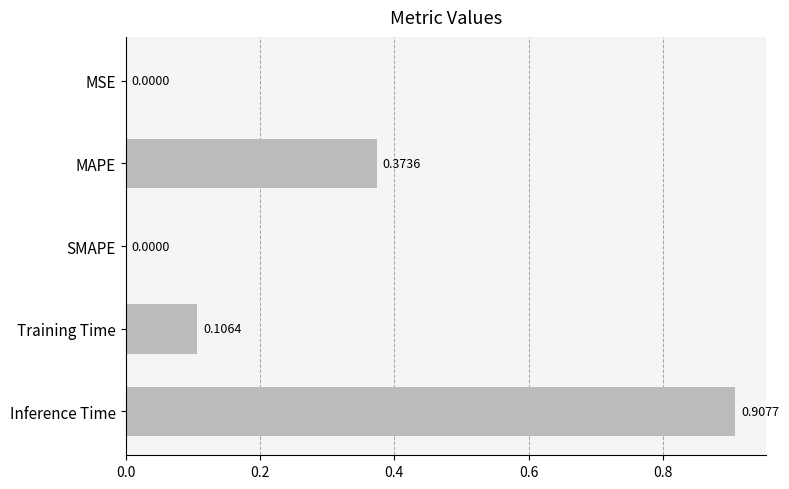

Which label corresponds to the largest value in the chart?

Inference Time